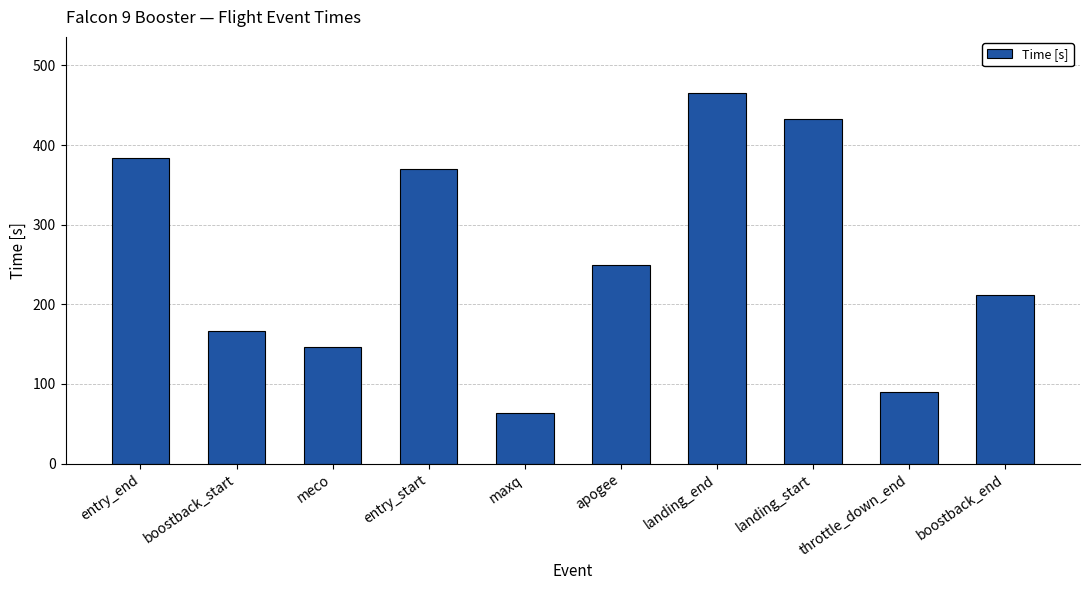

At which label is the value closest to 265?

apogee